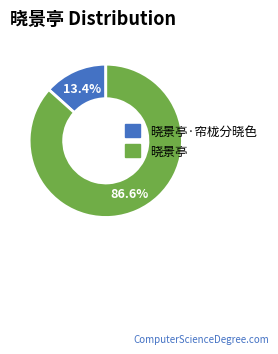

To the nearest percent, what is the difference between the largest and smallest slice percentages?

73%